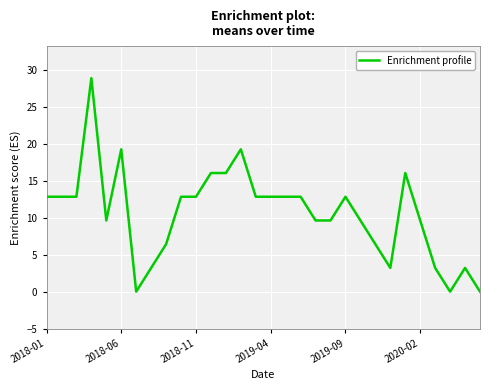

What is the maximum value shown in the chart?

28.9